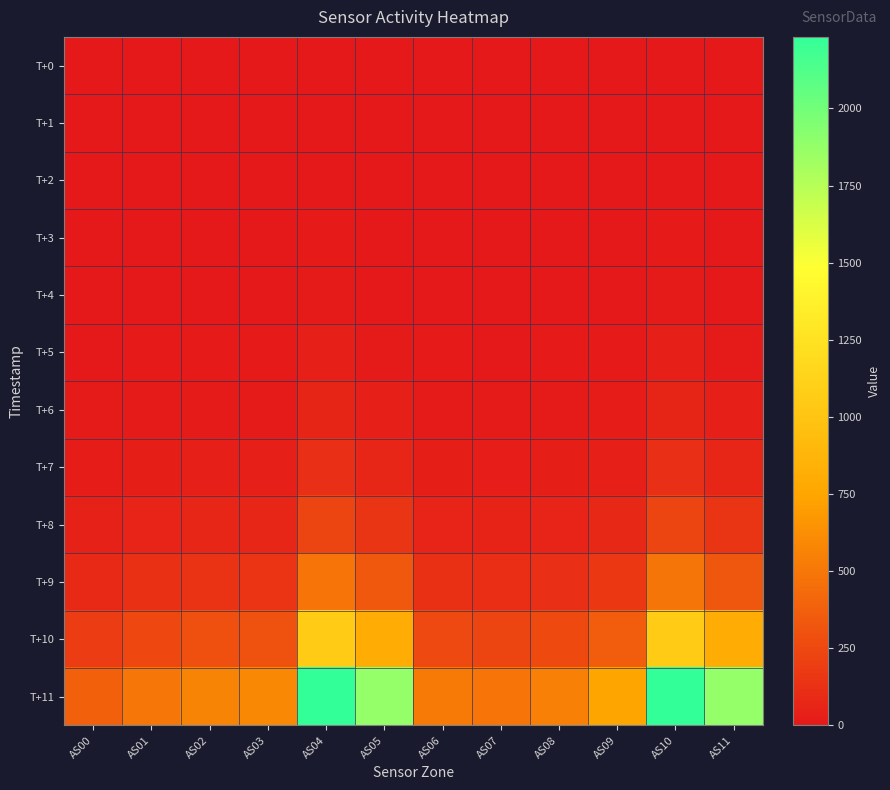

What is the maximum value shown in the chart?

2232